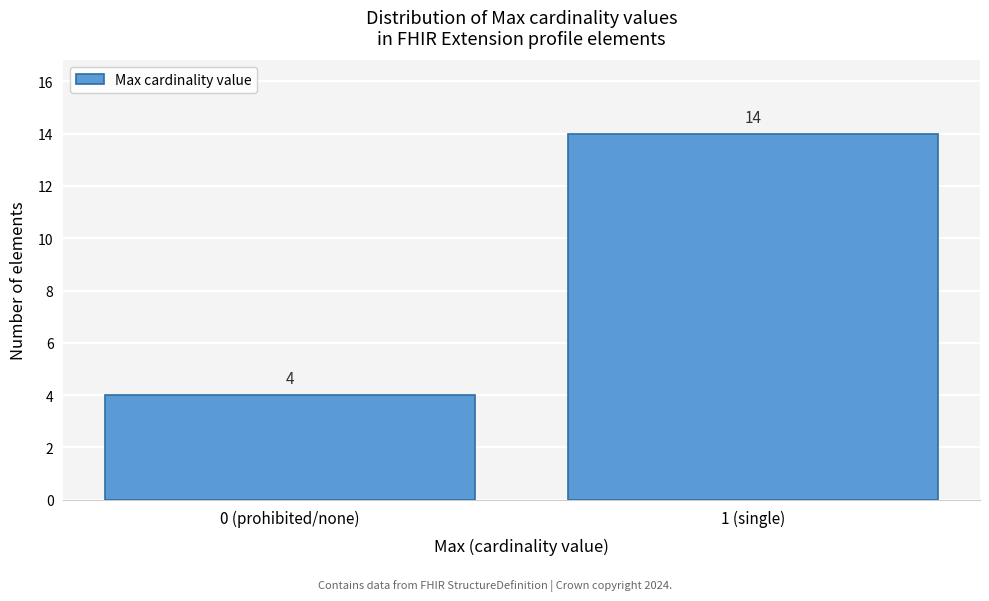

Reading left to right, what are all the values shown in this chart?

0 (prohibited/none)=4	1 (single)=14